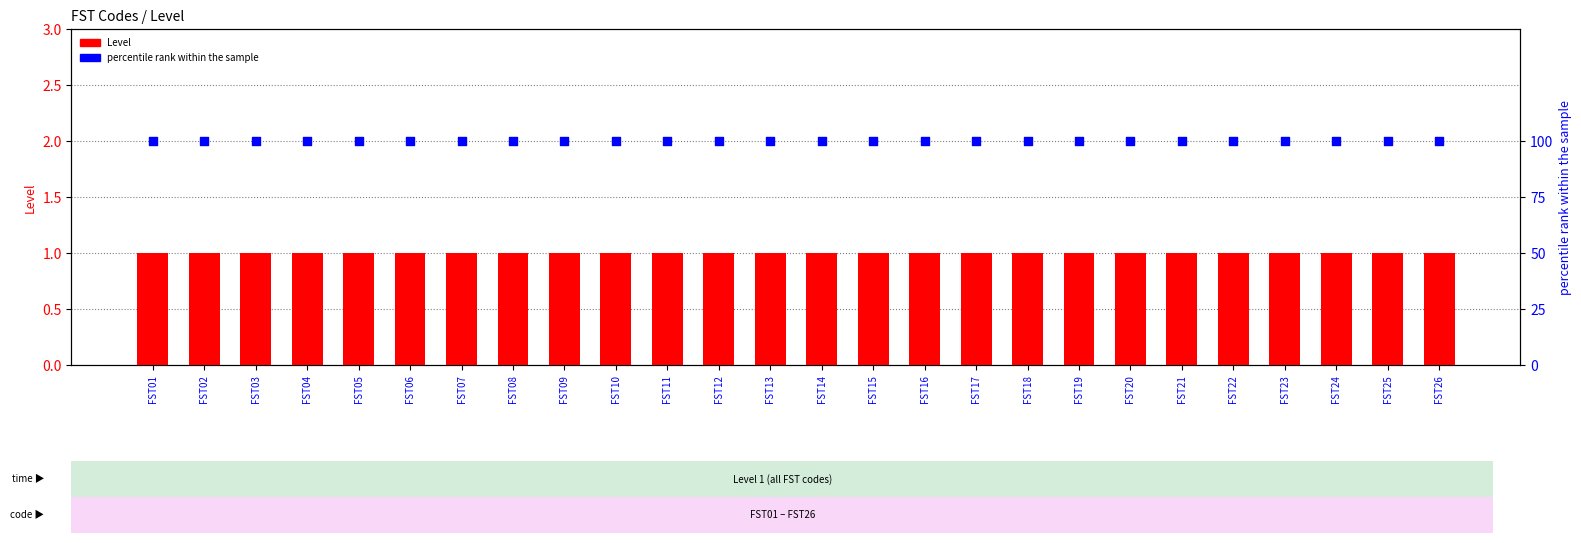

What is the total value across all series at FST09?

101